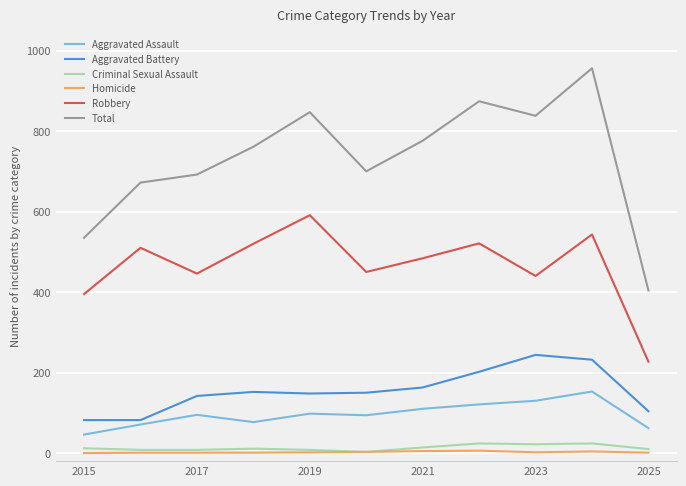

True or false: Aggravated Battery and Criminal Sexual Assault intersect in this chart.

False